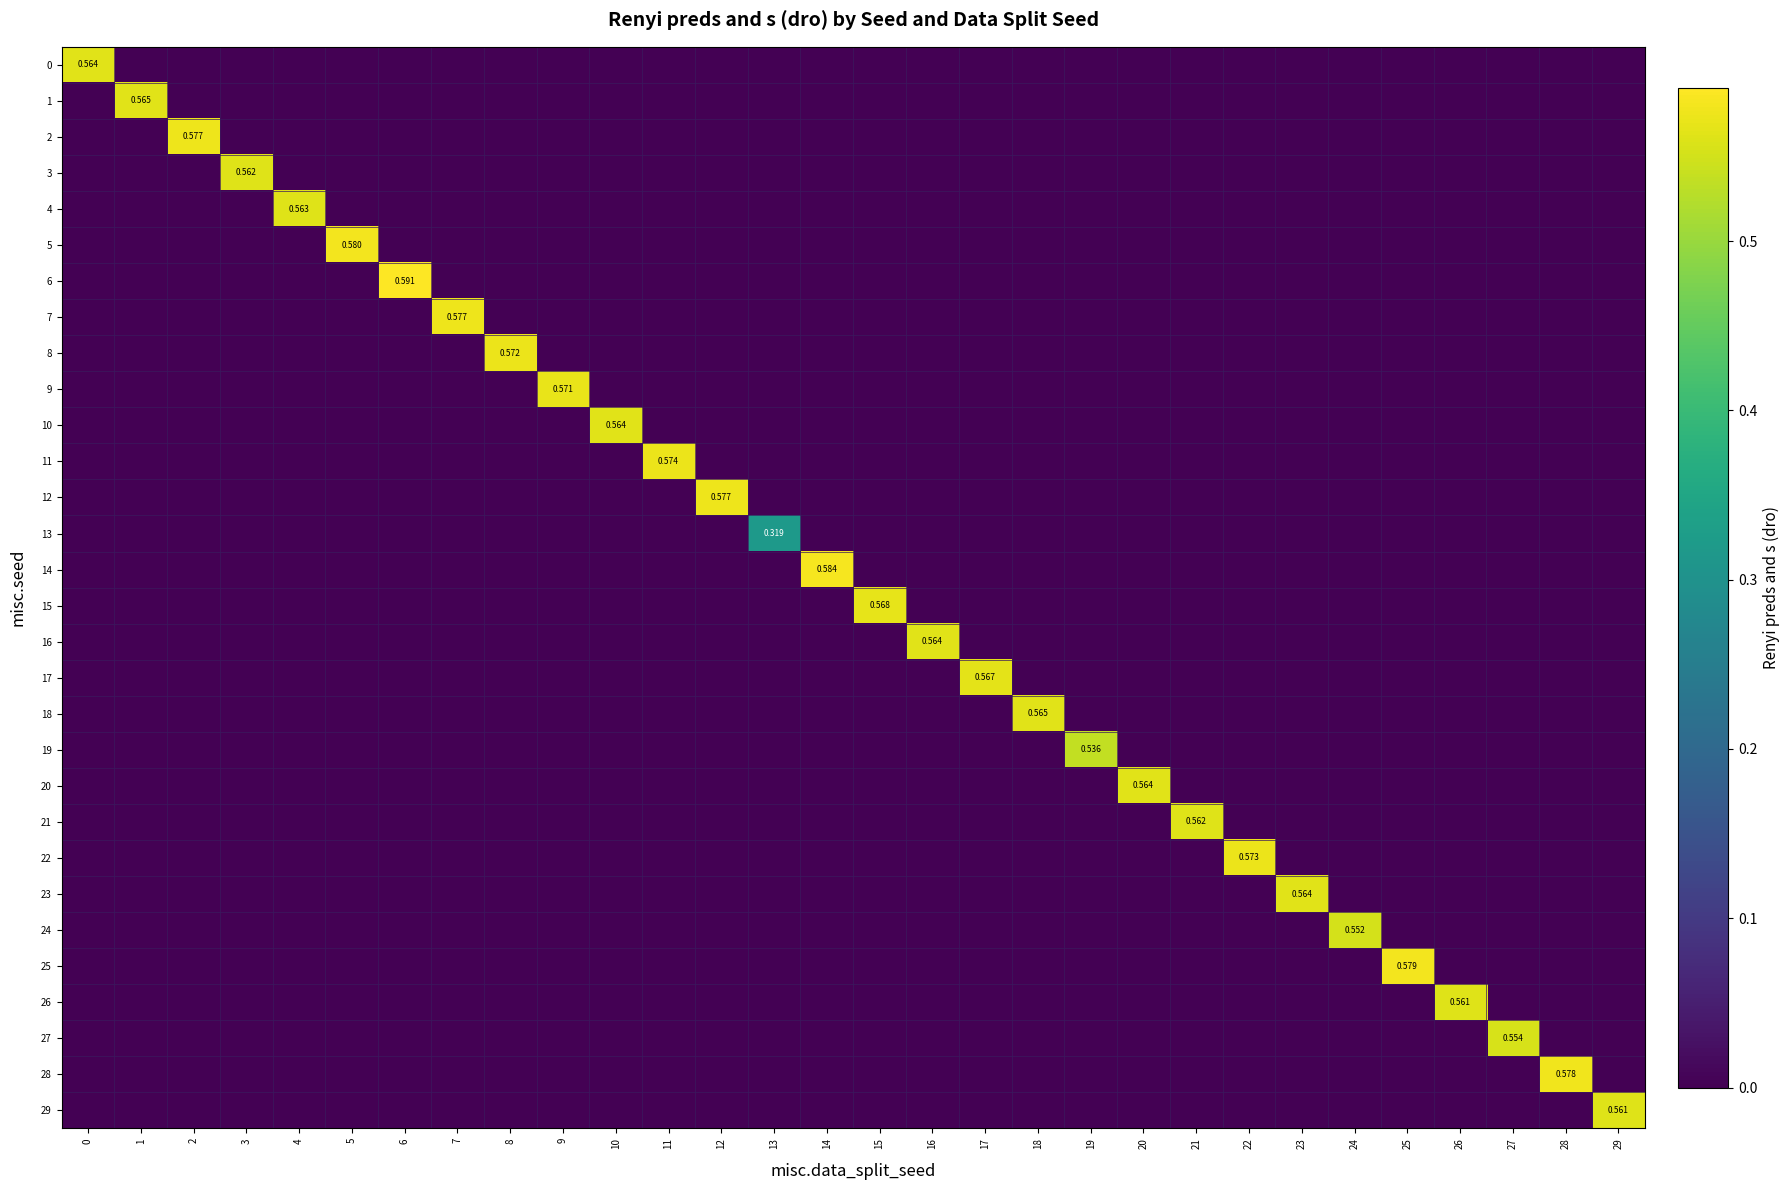

At which category is the sum across all series the highest?

6